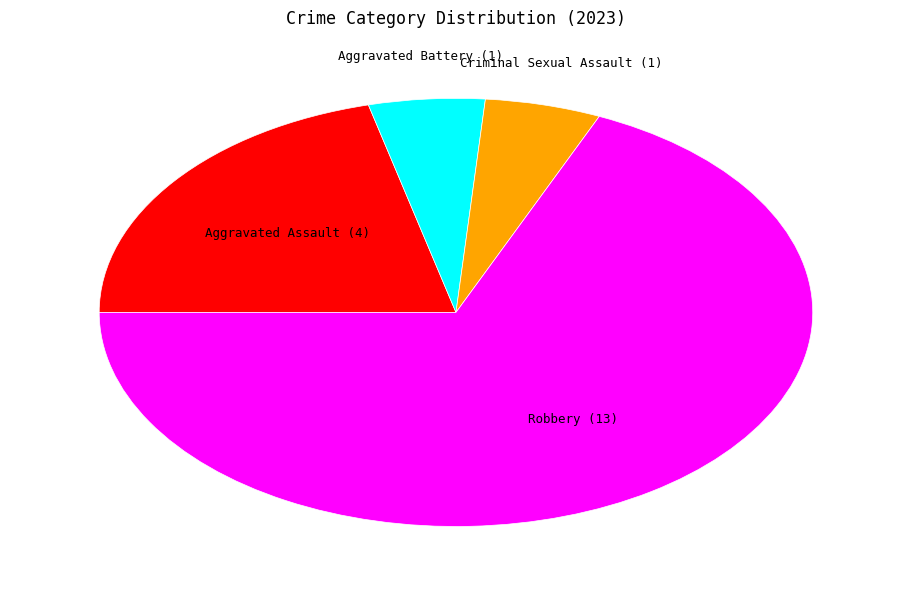

Is there any slice that represents more than half of the pie?

Yes